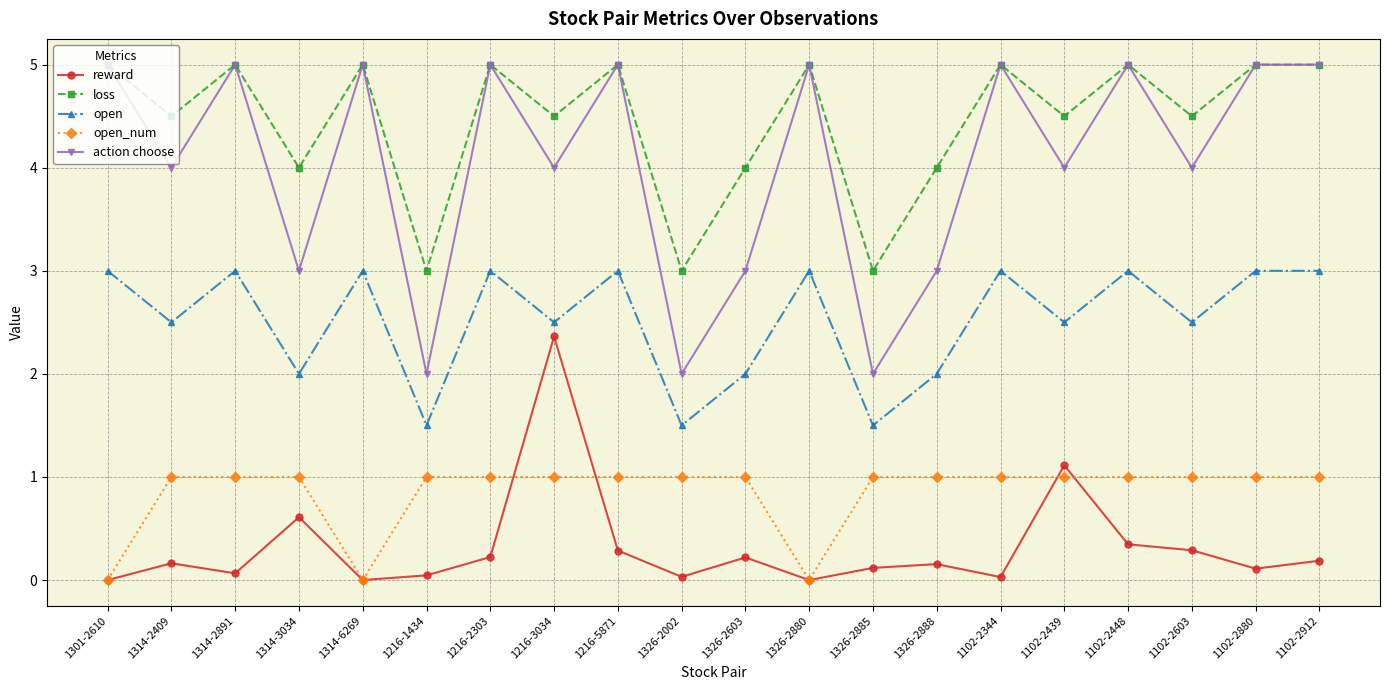

Where is the first local maximum for open?

1314-2891